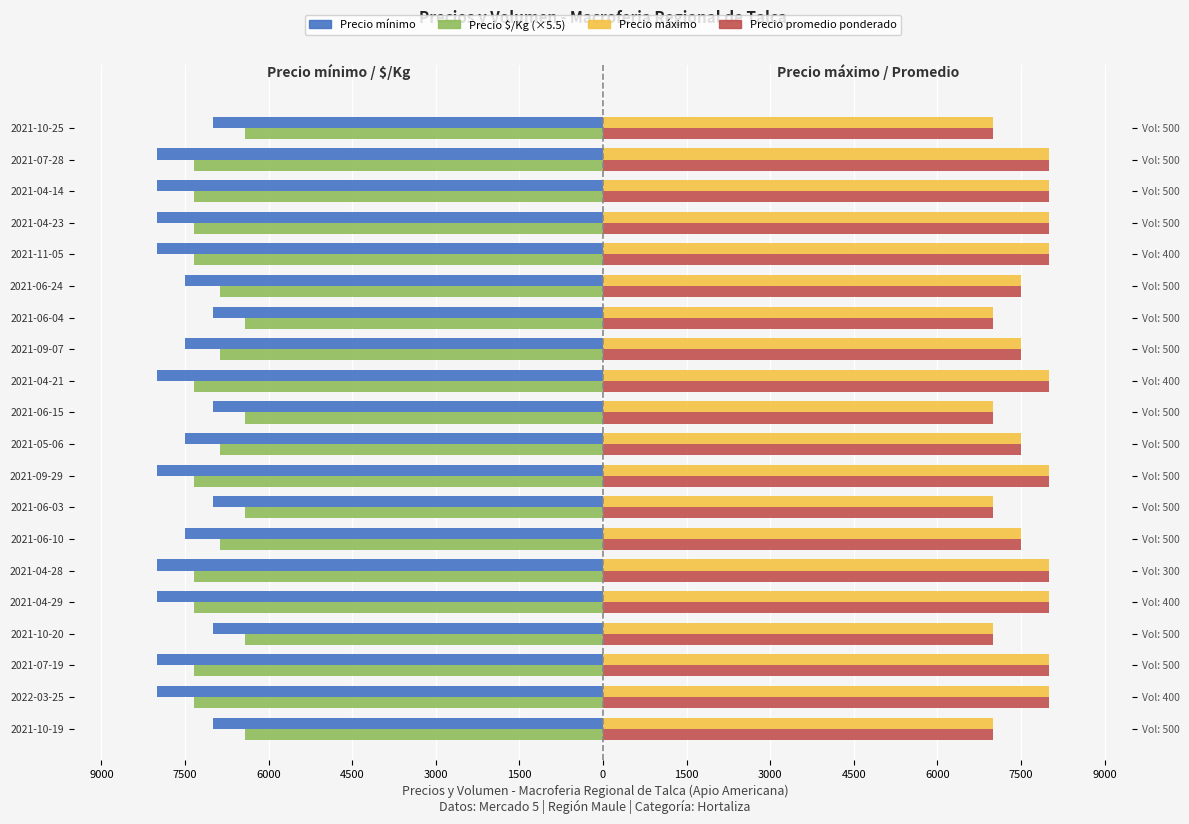

Reading left to right, list all the values displayed in this chart.

Precio minimo: -7000.0	-8000.0	-8000.0	-7000.0	-8000.0	-8000.0	-7500.0	-7000.0	-8000.0	-7500.0	-7000.0	-8000.0	-7500.0	-7000.0	-7500.0	-8000.0	-8000.0	-8000.0	-8000.0	-7000.0
Precio $/Kg (×5.5): -6418.5	-7331.5	-7331.5	-6418.5	-7331.5	-7331.5	-6875.0	-6418.5	-7331.5	-6875.0	-6418.5	-7331.5	-6875.0	-6418.5	-6875.0	-7331.5	-7331.5	-7331.5	-7331.5	-6418.5
Precio maximo: 7000.0	8000.0	8000.0	7000.0	8000.0	8000.0	7500.0	7000.0	8000.0	7500.0	7000.0	8000.0	7500.0	7000.0	7500.0	8000.0	8000.0	8000.0	8000.0	7000.0
Precio promedio ponderado: 7000.0	8000.0	8000.0	7000.0	8000.0	8000.0	7500.0	7000.0	8000.0	7500.0	7000.0	8000.0	7500.0	7000.0	7500.0	8000.0	8000.0	8000.0	8000.0	7000.0